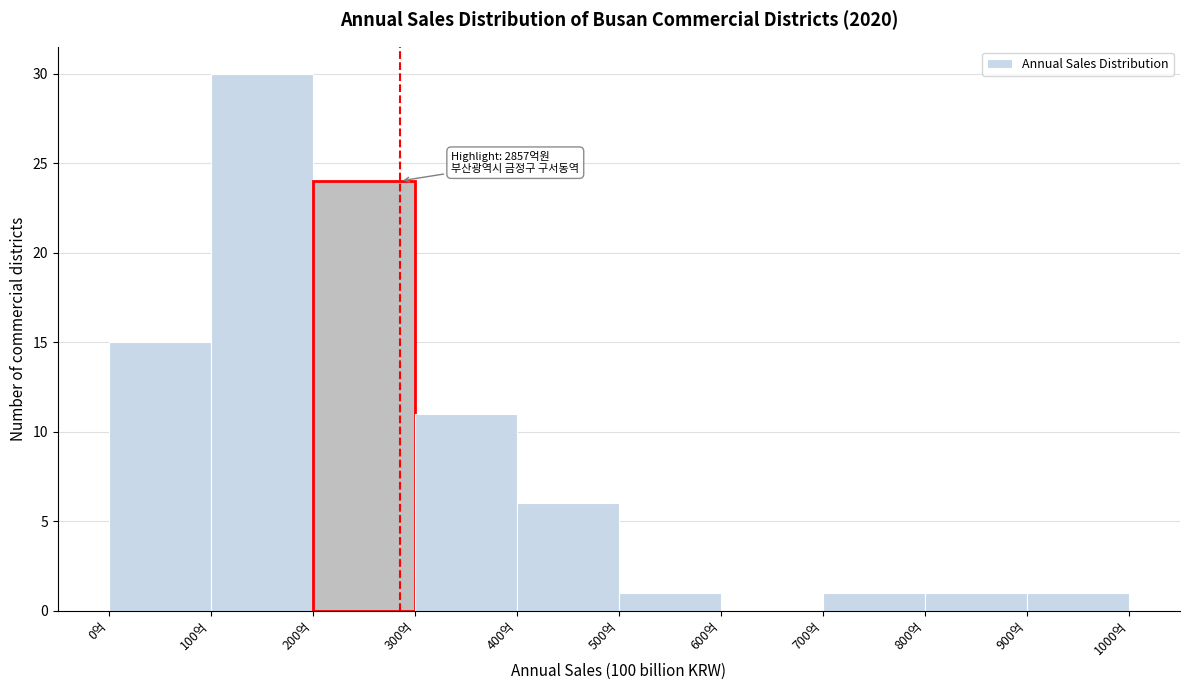

Reading left to right, what are all the values shown in this chart?

0억=15	100억=30	200억=24	300억=11	400억=6	500억=1	600억=0	700억=1	800억=1	900억=1